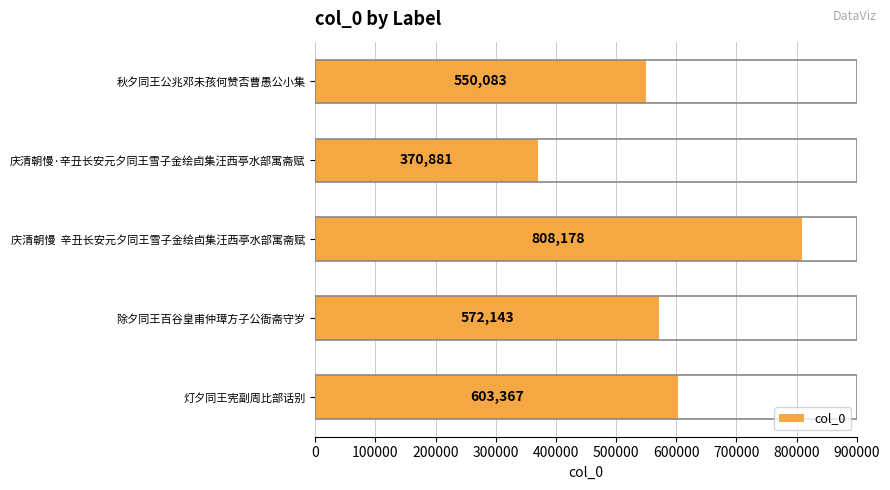

The chart shows a value of 945696 at 除夕同王百谷皇甫仲璋方子公衙斋守岁. True or false?

False